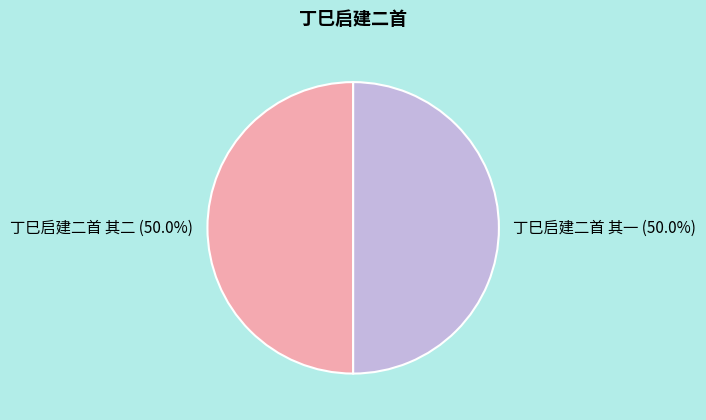

What is the ratio of the value at 丁巳启建二首 其一 to the value at 丁巳启建二首 其二?

1.0